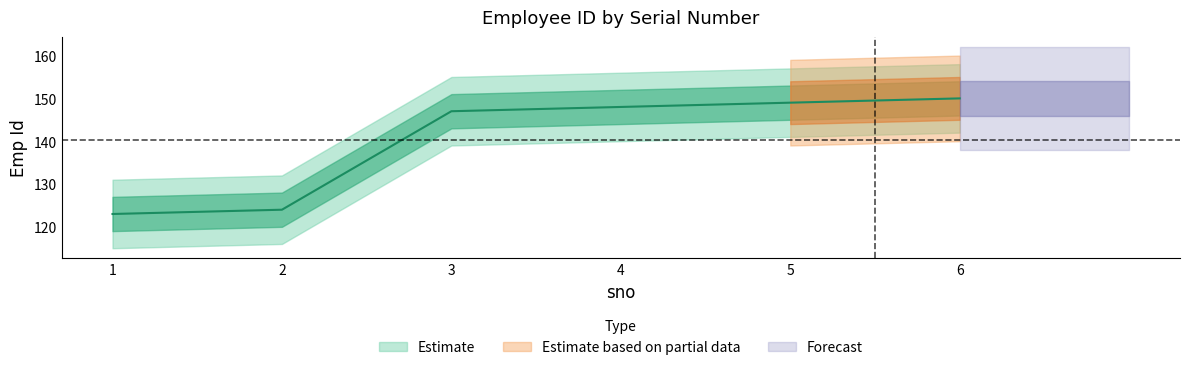

True or false: there are more than 0 points higher than both neighbors.

False